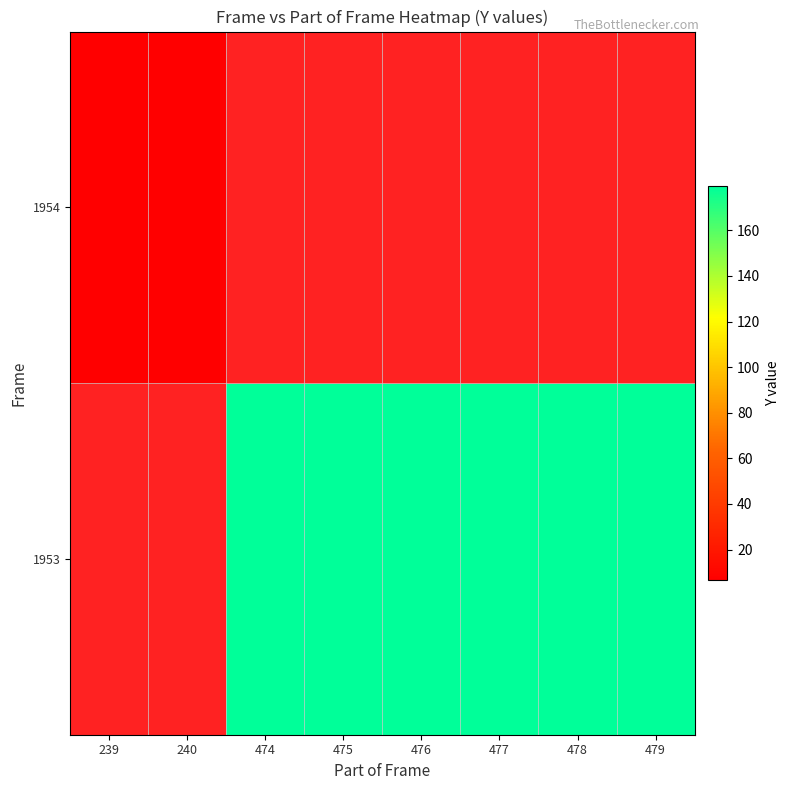

Which has a higher value, 240 or 478?

478